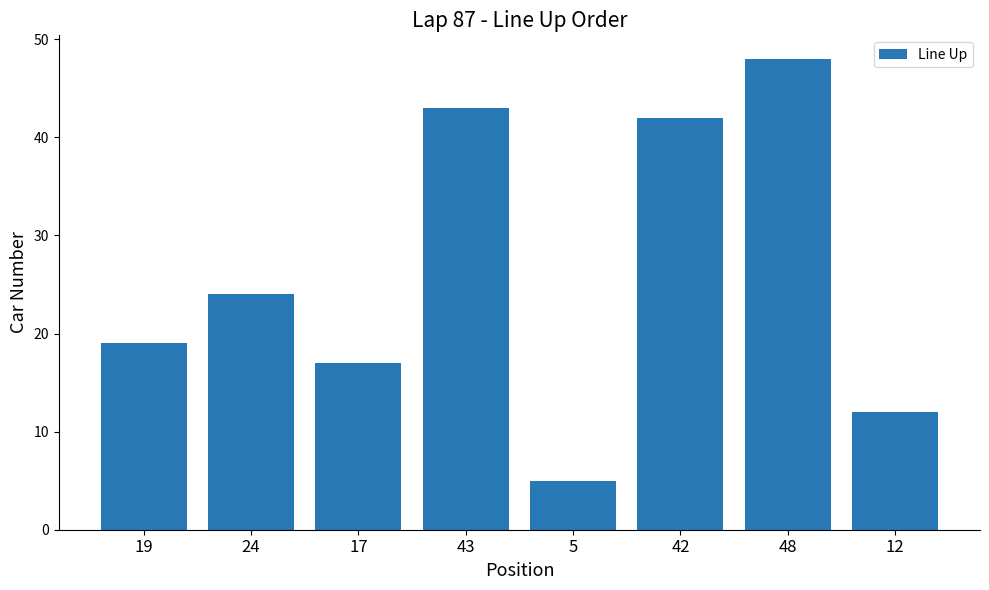

What is the difference between the second highest and second lowest values?

31